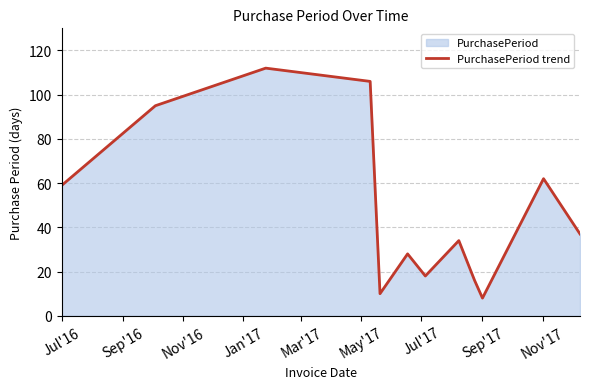

What is the minimum value shown in the chart?

8